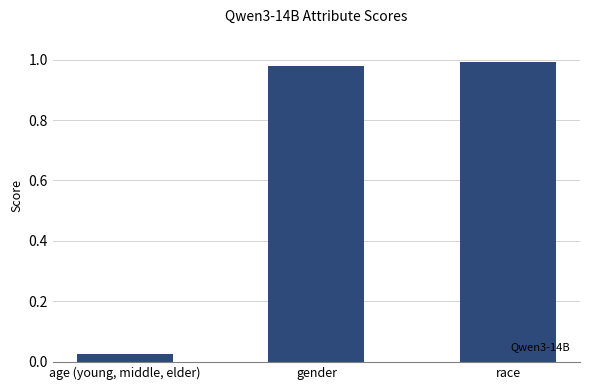

Rank the categories by value from highest to lowest.

race, gender, age (young, middle, elder)